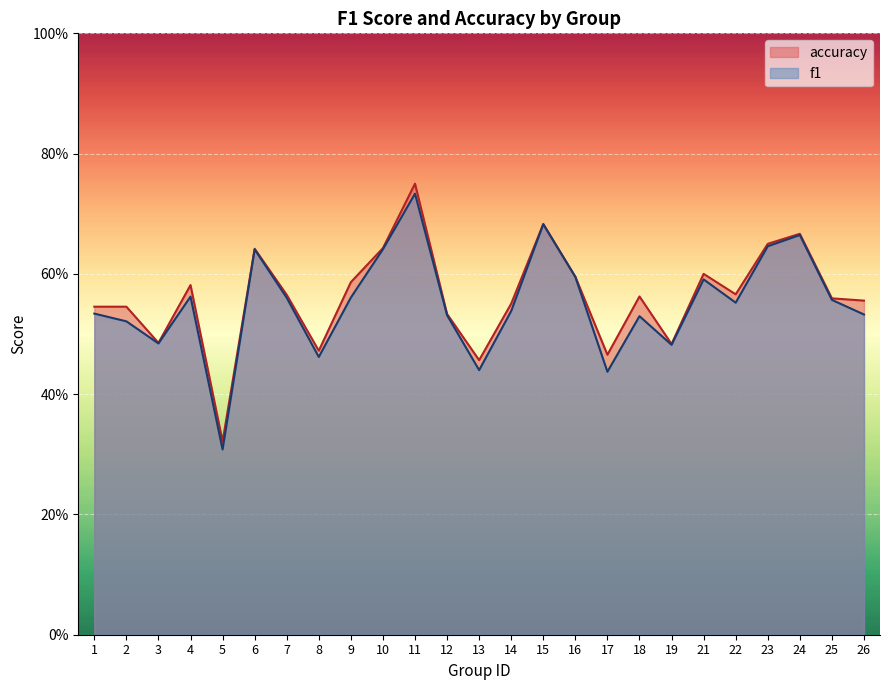

Which category has the lowest value across all series?

5